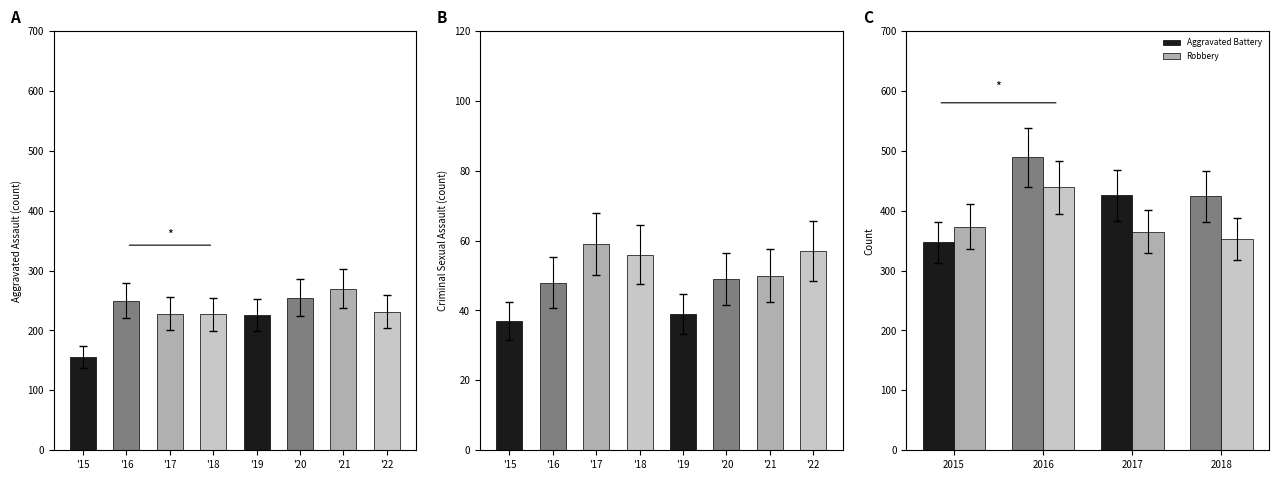

The Robbery series shows 552 at 2015. True or false?

False